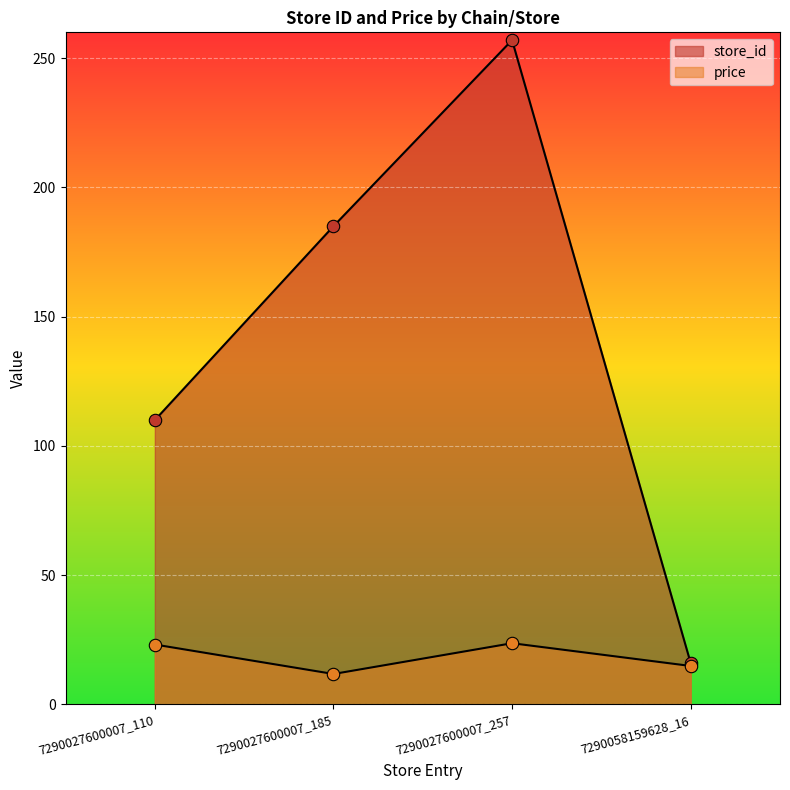

What are all the series names shown in the legend?

store_id, price